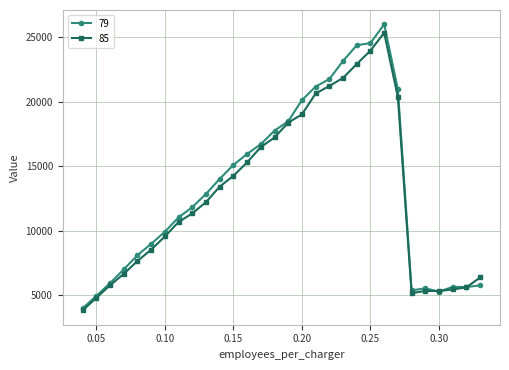

What is the maximum value for 85?

25341.2